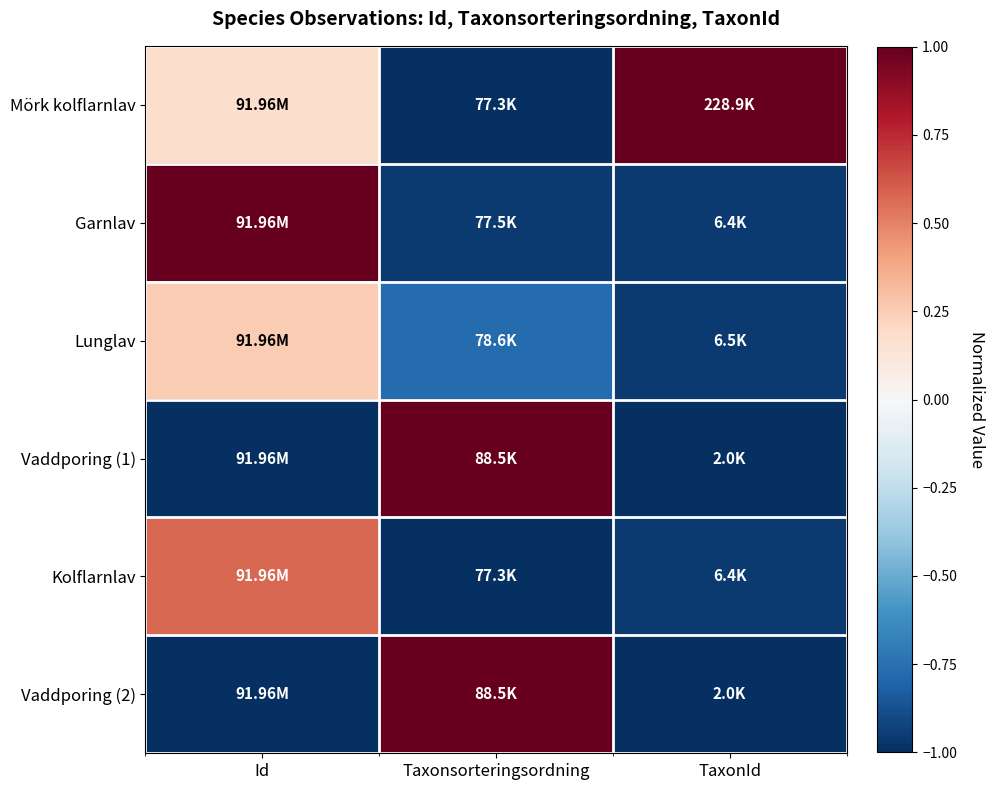

At which category is the sum across all series the highest?

Id